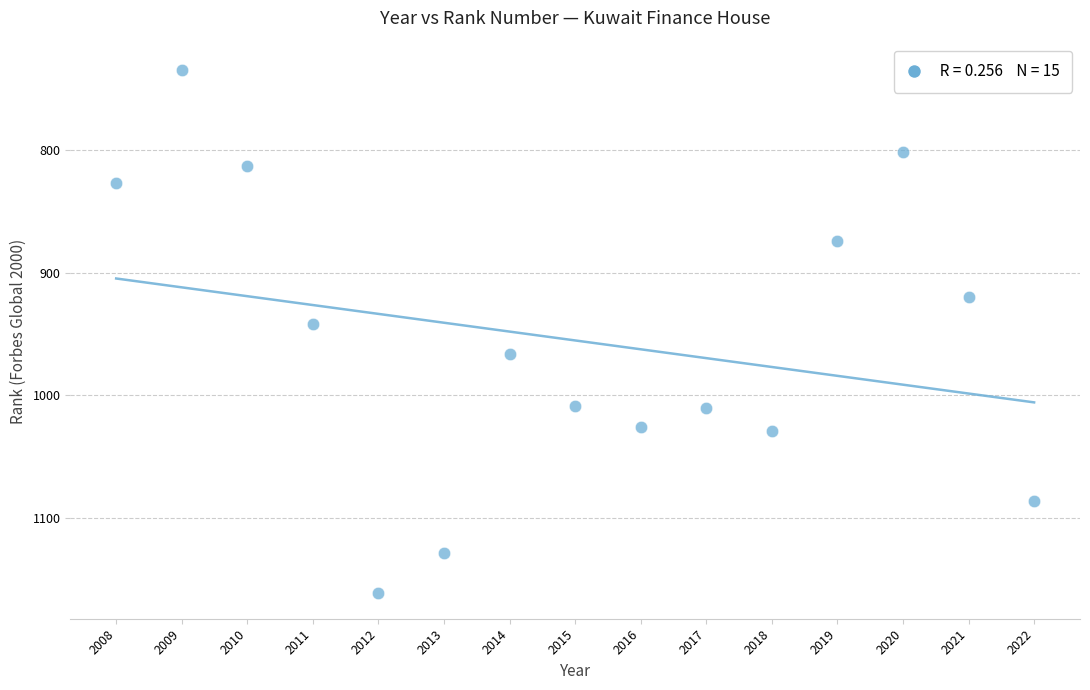

What Y value in the scatter plot is closest to 947?

942